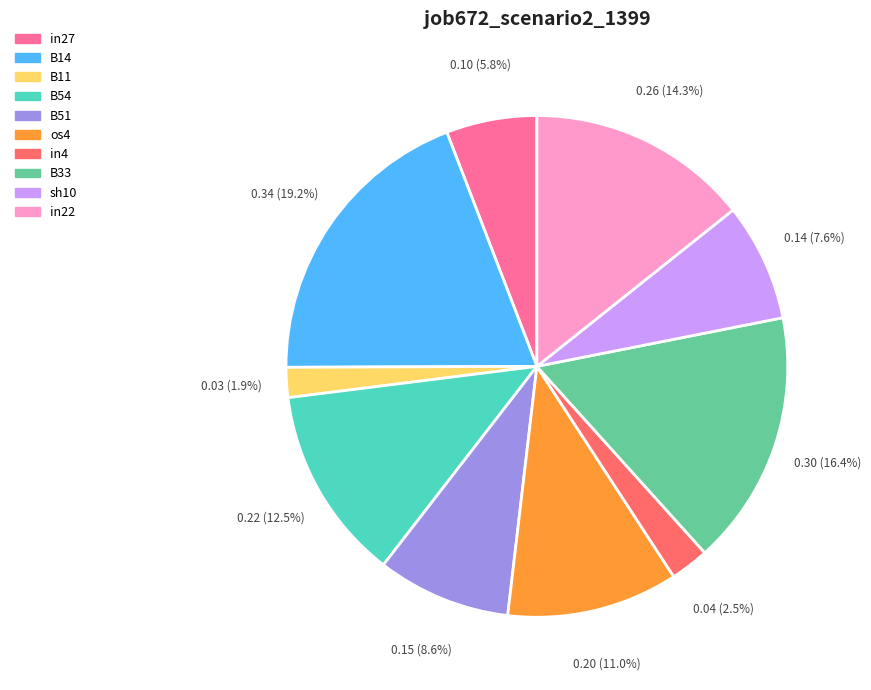

How many segments does this pie chart have?

10